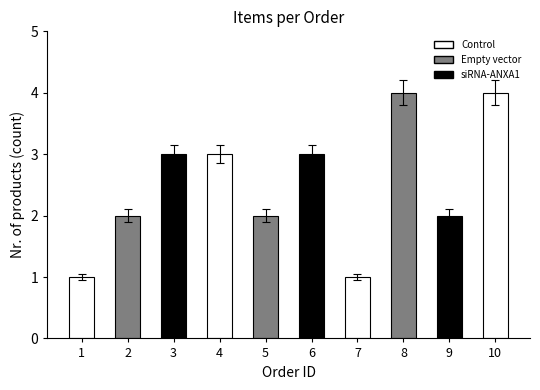

What is the difference between the maximum and minimum values?

3